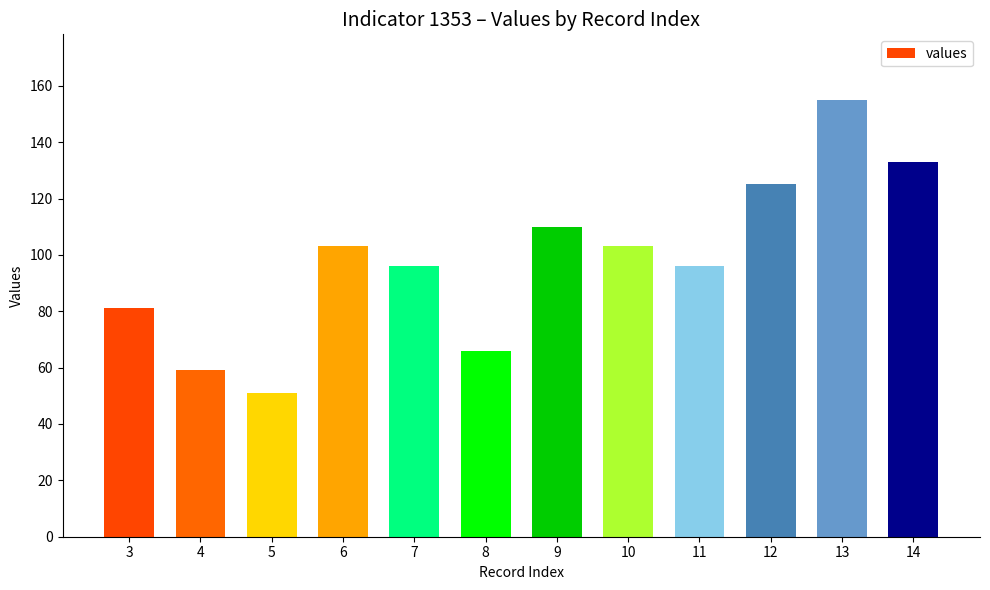

What is the smallest value displayed?

51